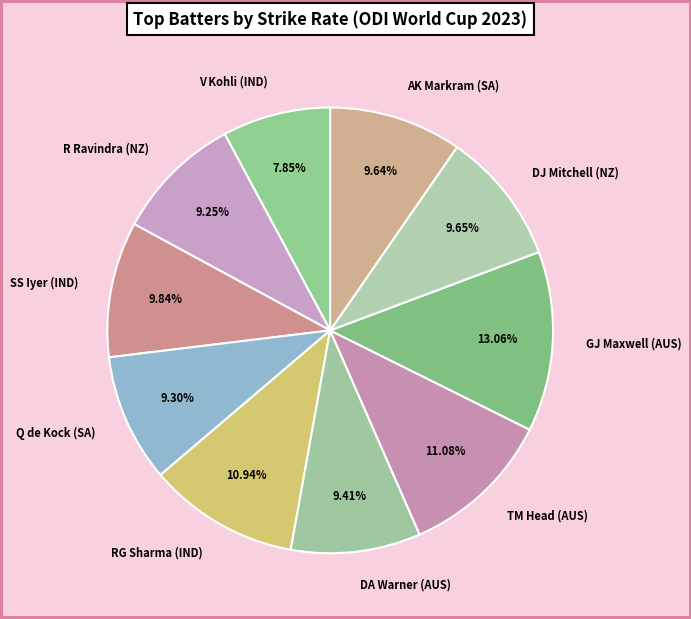

To the nearest percent, what portion does DA Warner (AUS) represent?

9%